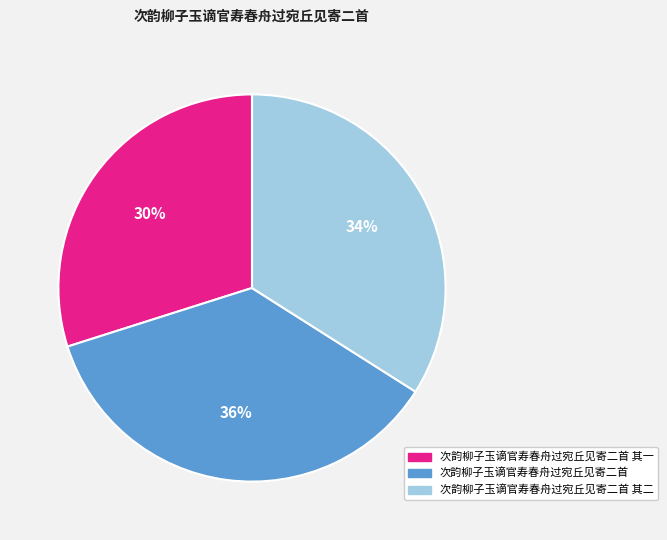

Which has a higher value, 次韵柳子玉谪官寿春舟过宛丘见寄二首 其一 or 次韵柳子玉谪官寿春舟过宛丘见寄二首 其二?

次韵柳子玉谪官寿春舟过宛丘见寄二首 其二